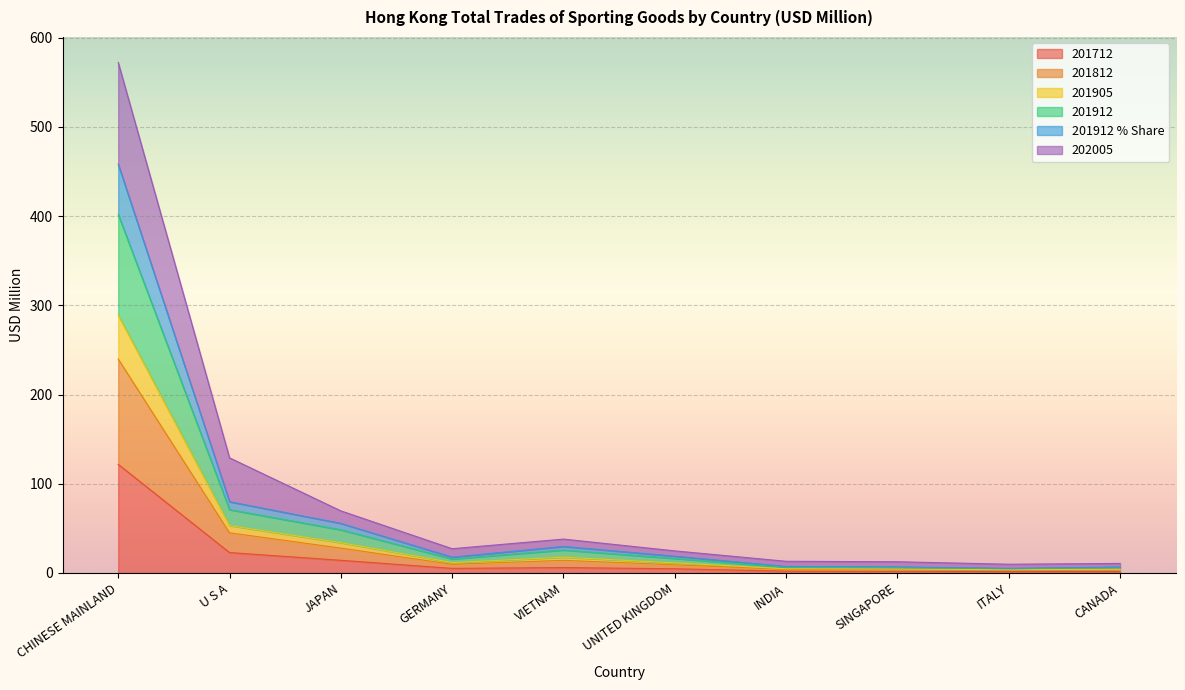

What are all the series names shown in the legend?

201712, 201812, 201905, 201912, 201912 % Share, 202005